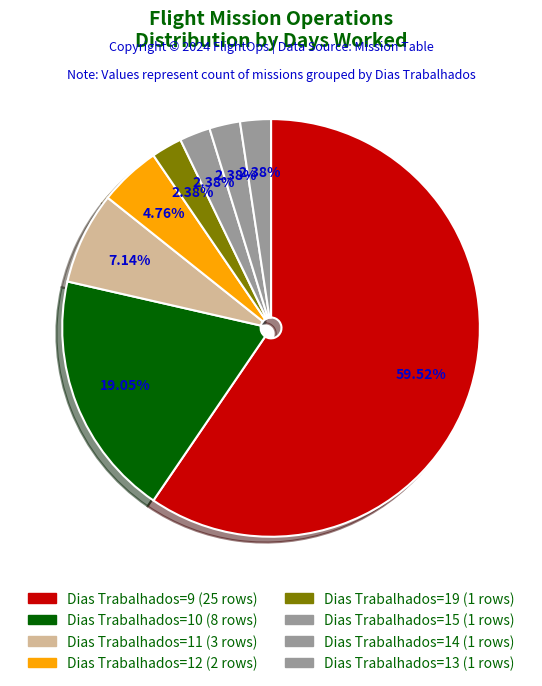

How many segments does this pie chart have?

8